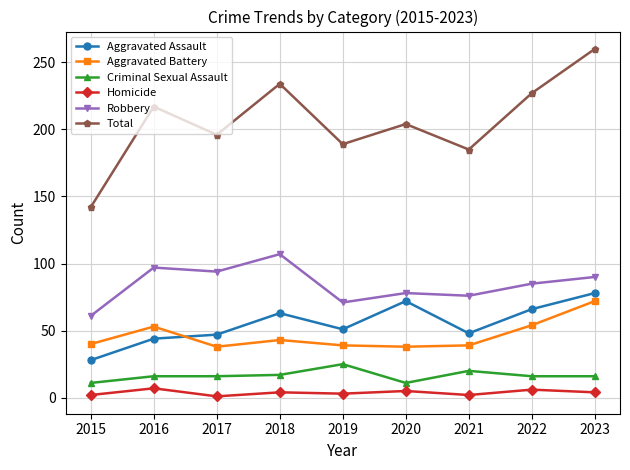

Which series has the largest total across all categories?

Total